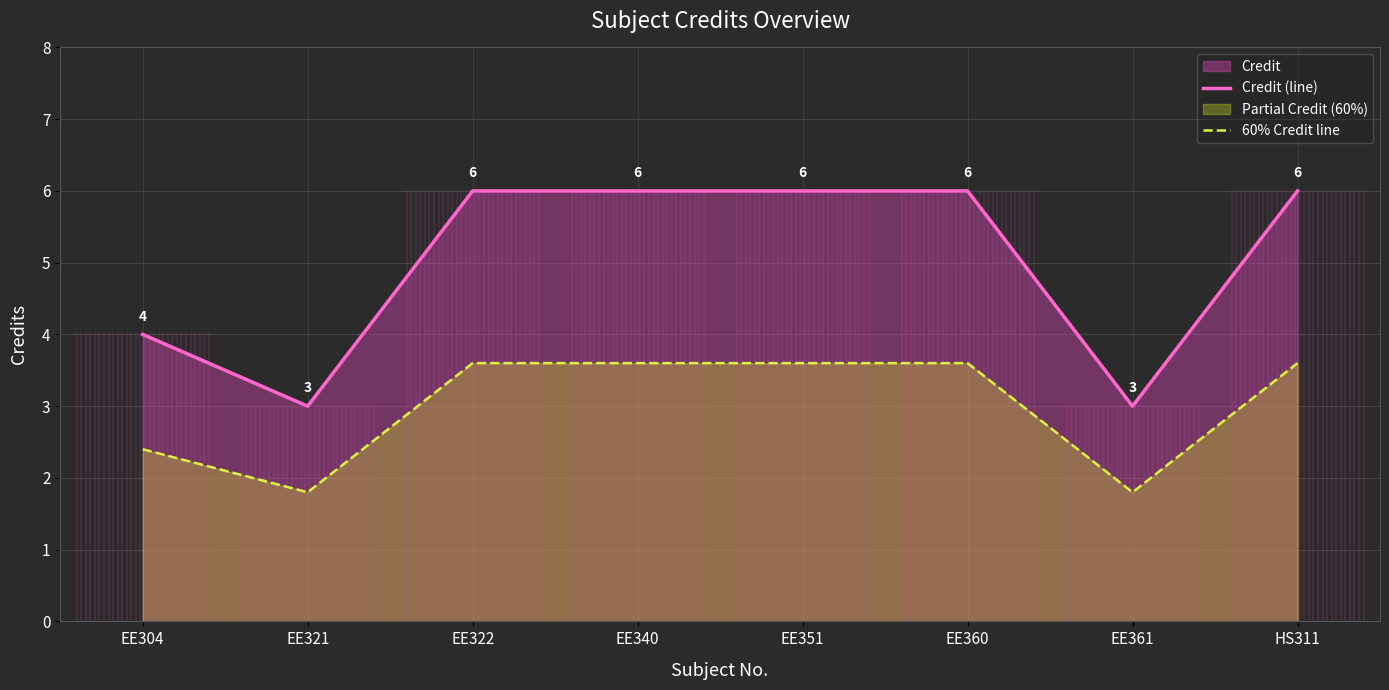

At which category does 60% Credit line reach its first local valley?

EE321